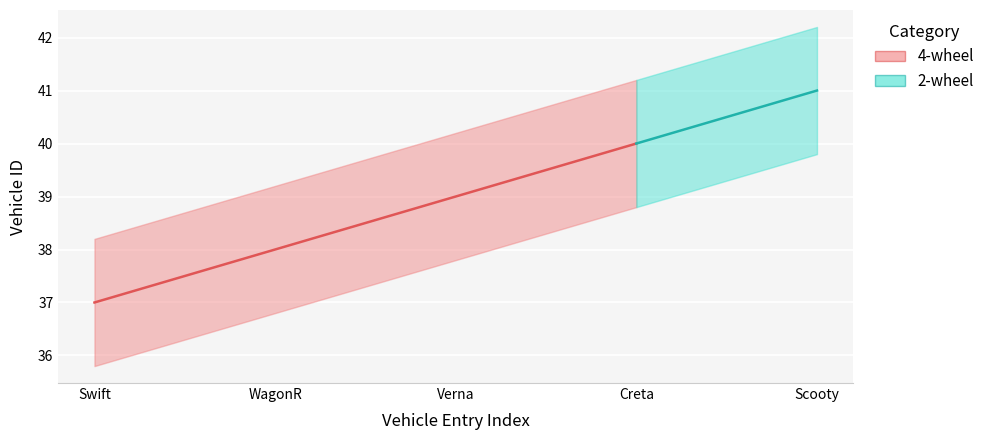

Approximately how many times larger is the value at Swift compared to Creta?

0.9